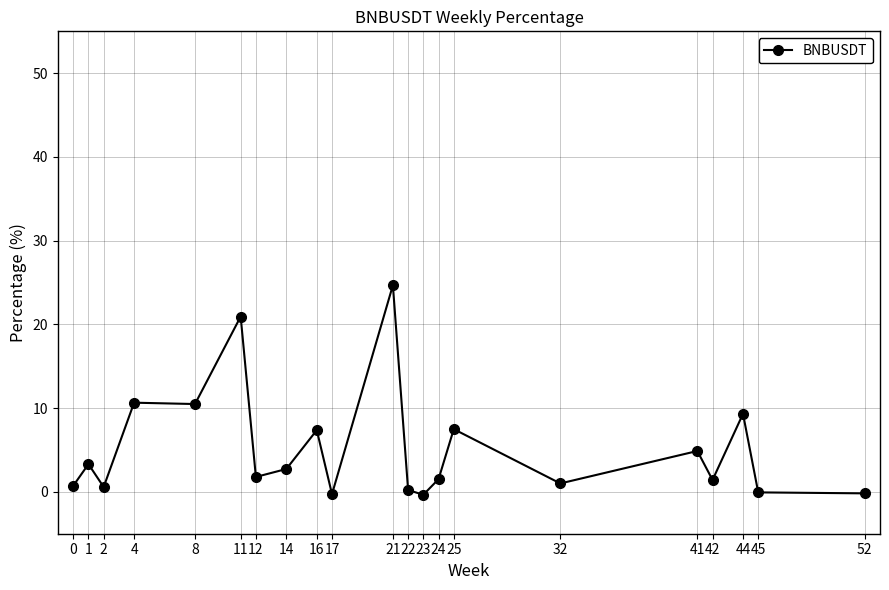

What is the greatest value displayed?

24.7